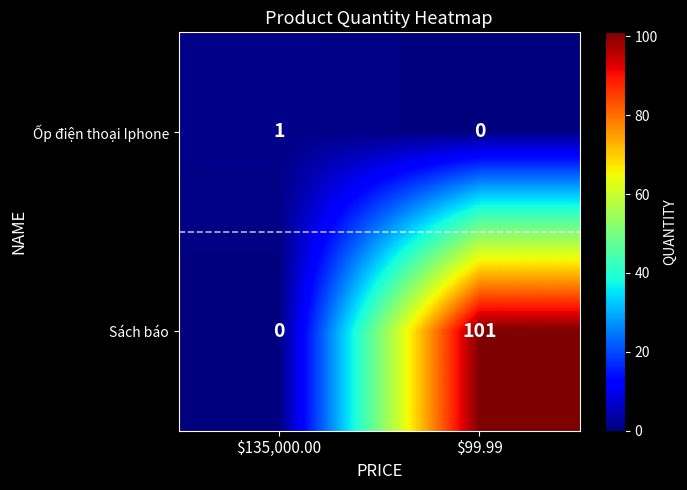

Rank the series by their average value, from highest to lowest.

Sách báo, Ốp điện thoại Iphone